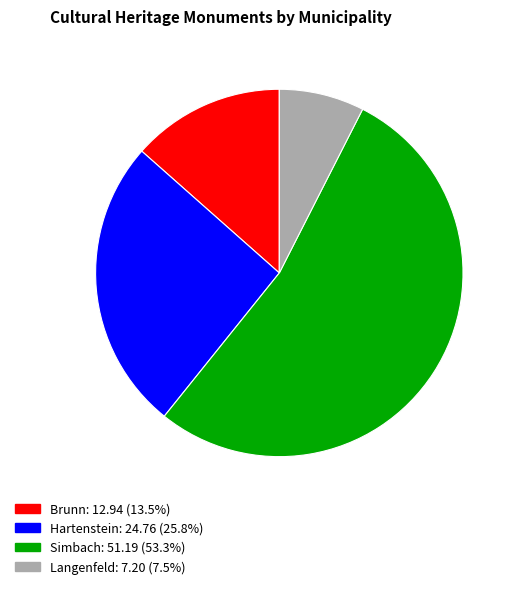

What is the ratio of the value at Brunn: 12.94 (13.5%) to the value at Langenfeld: 7.20 (7.5%)?

1.8